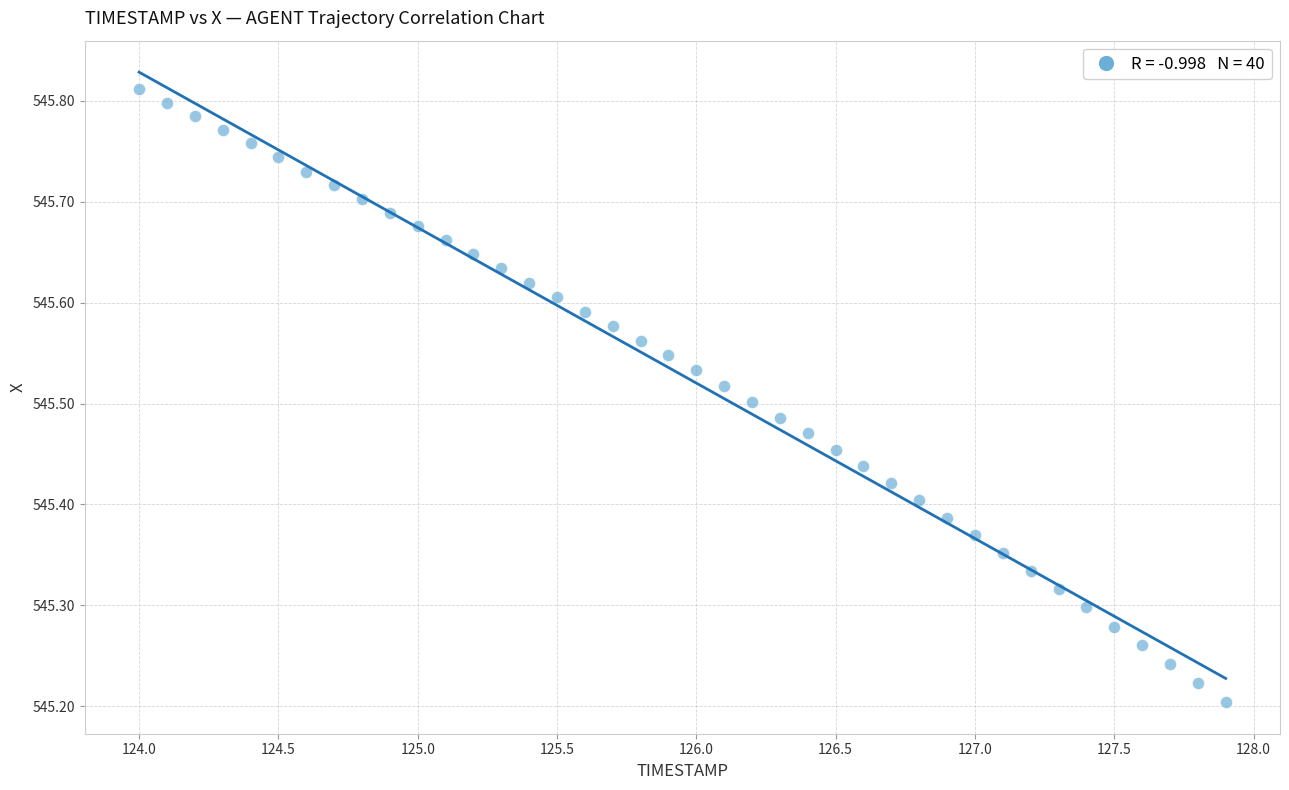

What is the range of Y values (max minus min)?

0.6